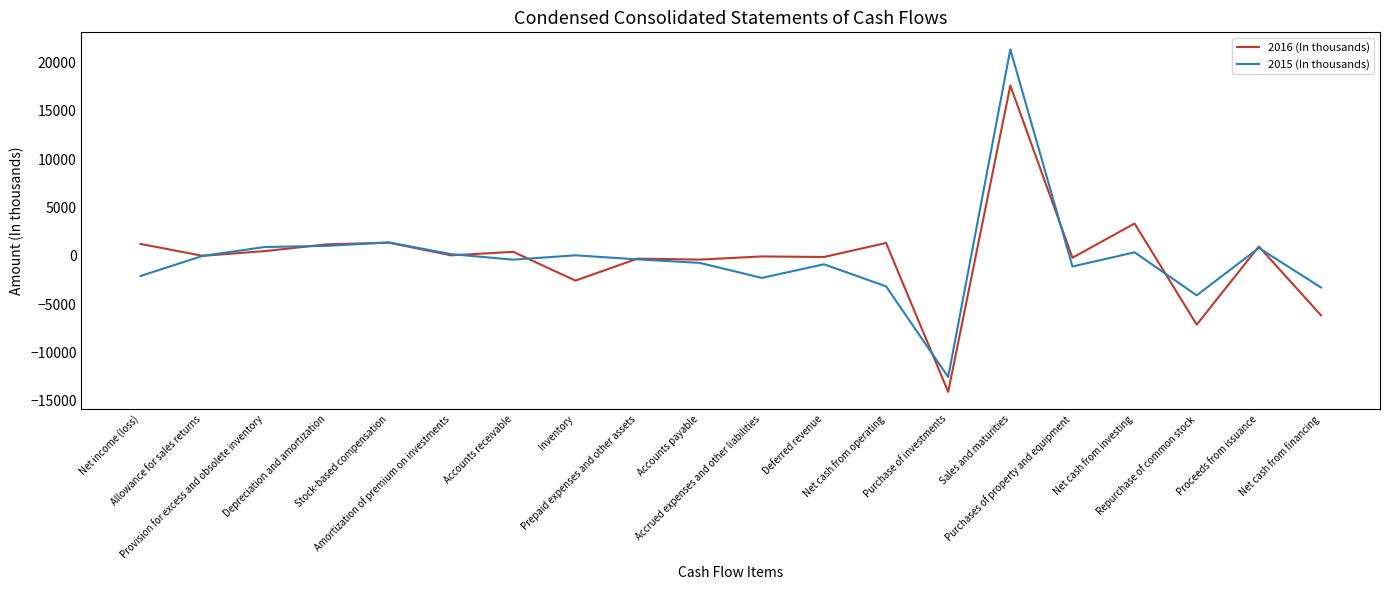

Which series has the largest range (max minus min)?

2015 (In thousands)